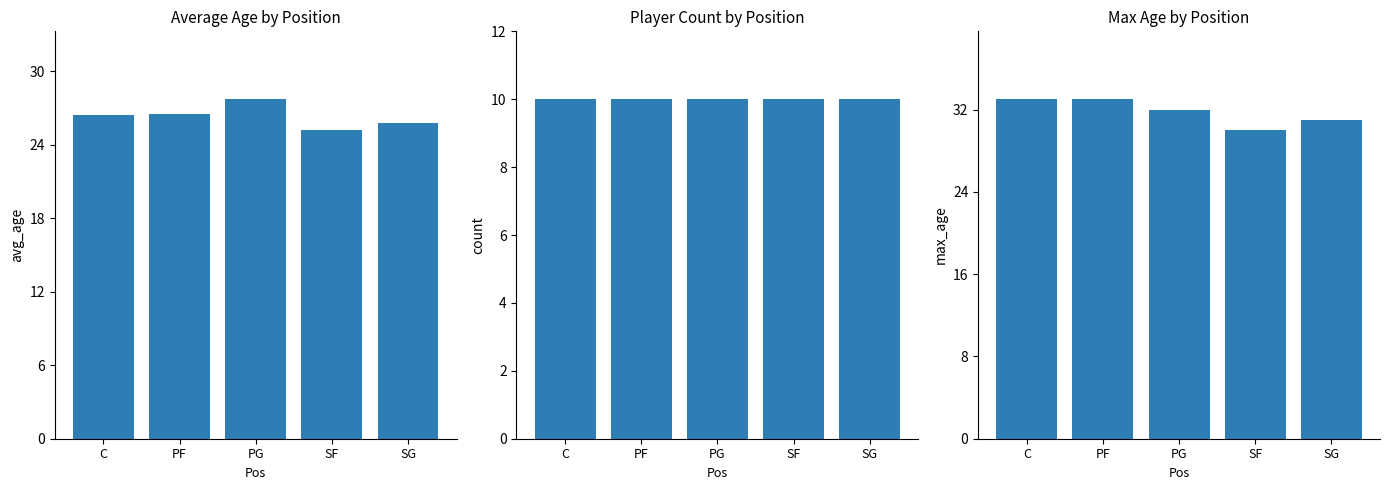

How many distinct data groups are displayed?

3